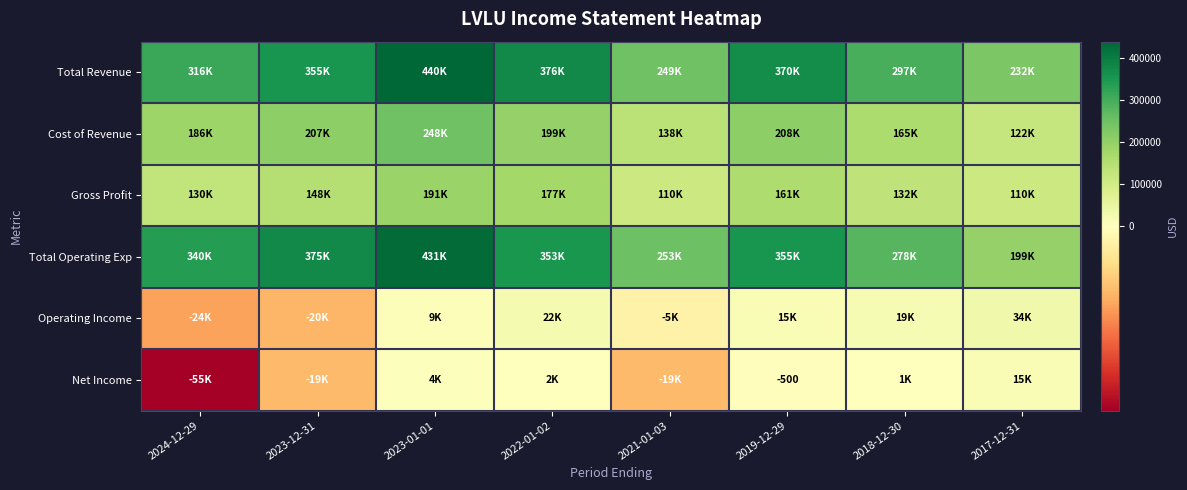

Where does the Cost of Revenue series first go above 198900?

2023-12-31